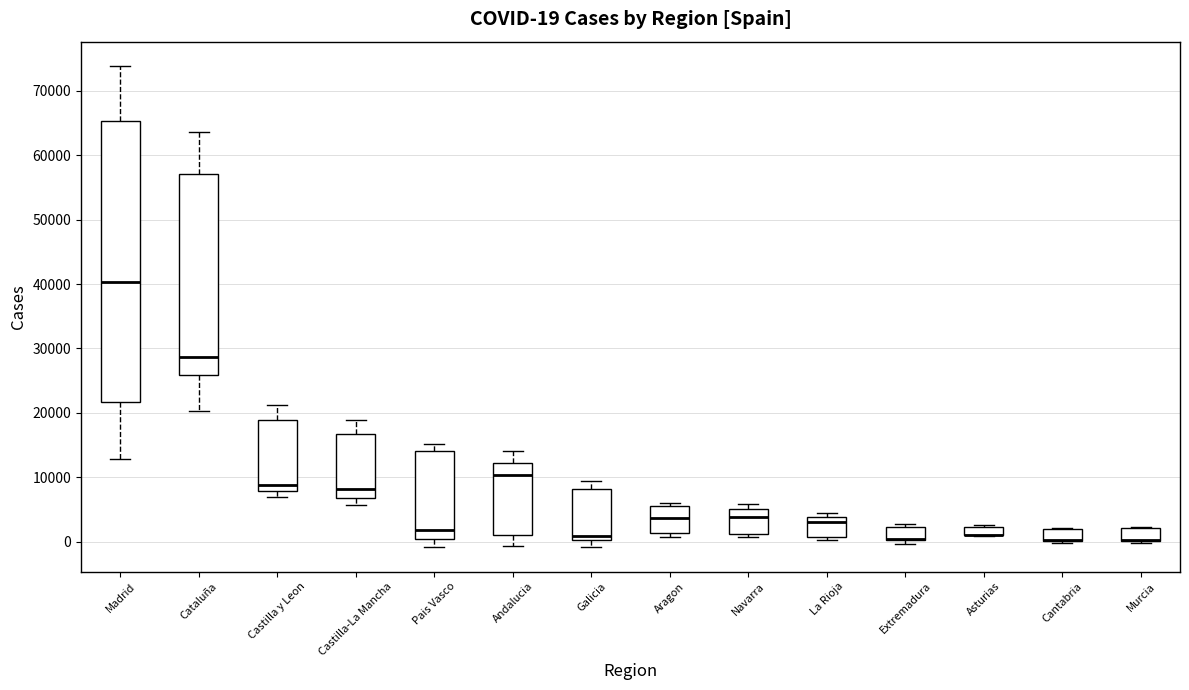

Comparing the boxes themselves (not the whiskers), which one is the tallest?

Madrid